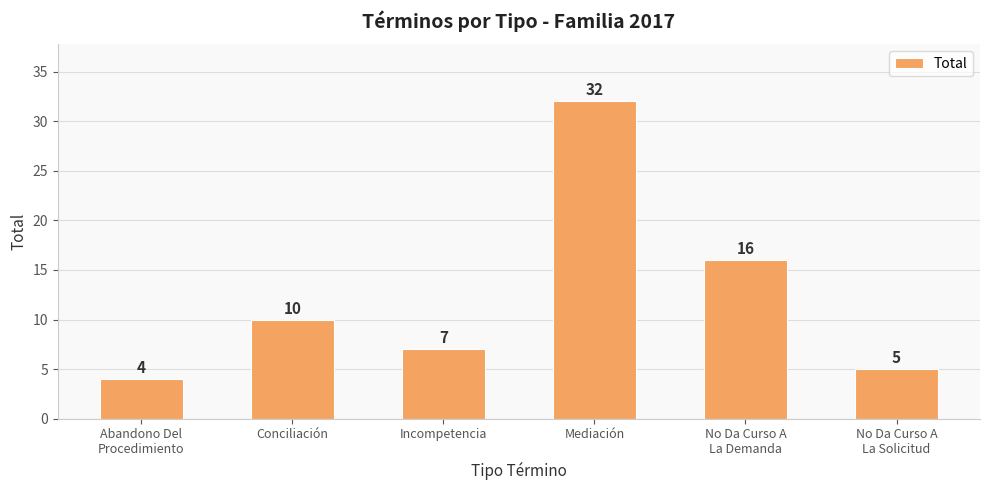

Rank the categories by value from lowest to highest.

Abandono Del
Procedimiento, No Da Curso A
La Solicitud, Incompetencia, Conciliación, No Da Curso A
La Demanda, Mediación